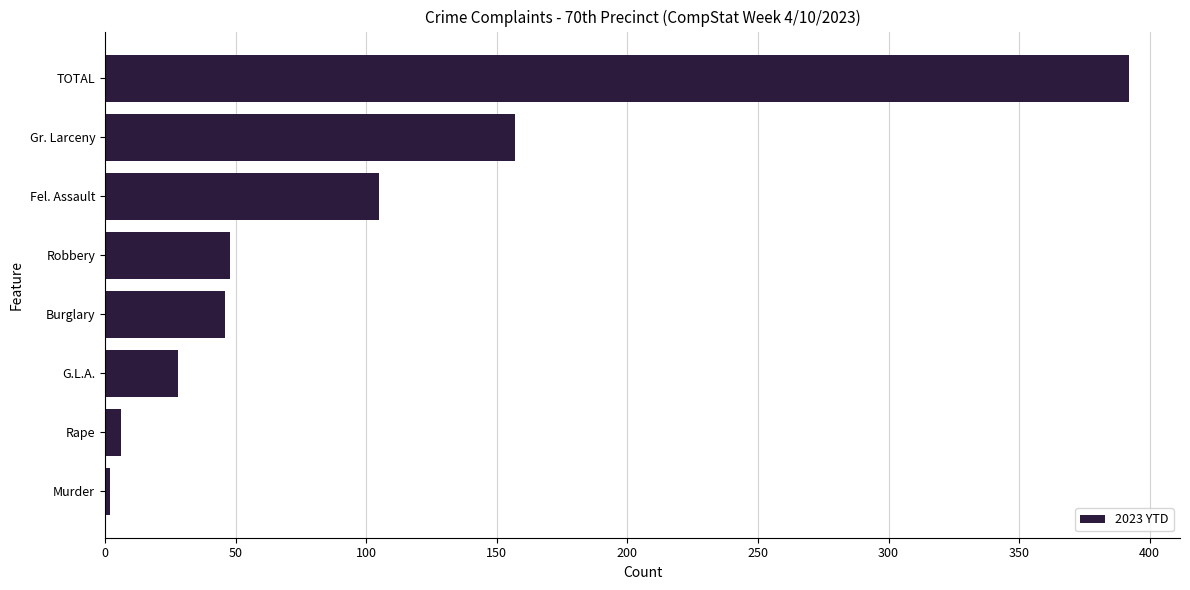

How many data points does each series have?

8